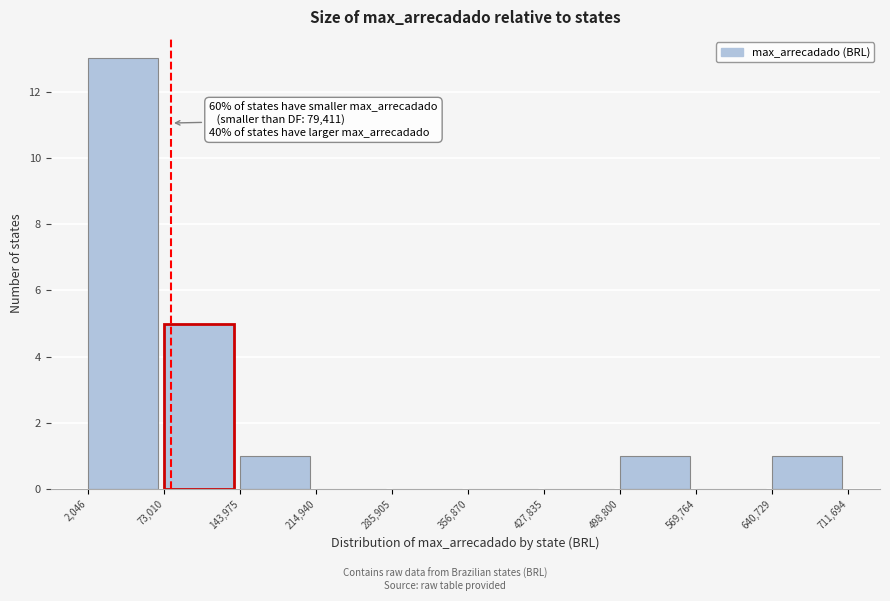

Over which range of the x-axis is the bar tallest?

2,046 to 73,010